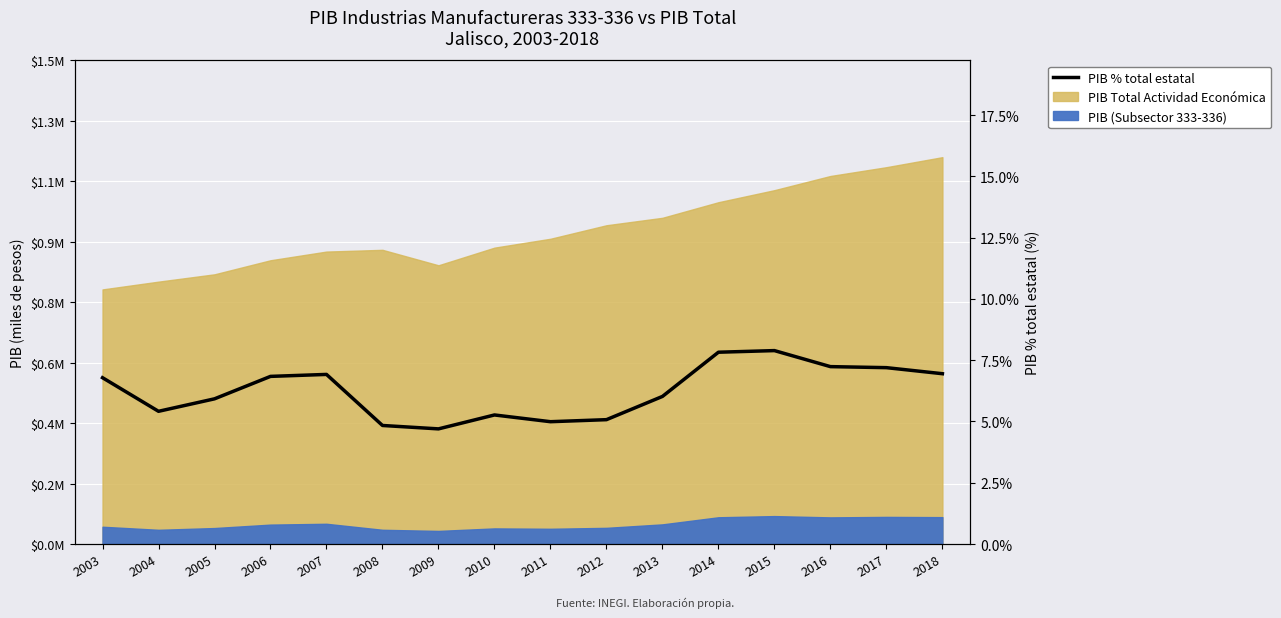

Reading left to right, list all the values displayed in this chart.

6.8	5.4	5.9	6.8	6.9	4.8	4.7	5.3	5.0	5.1	6.0	7.8	7.9	7.2	7.2	6.9